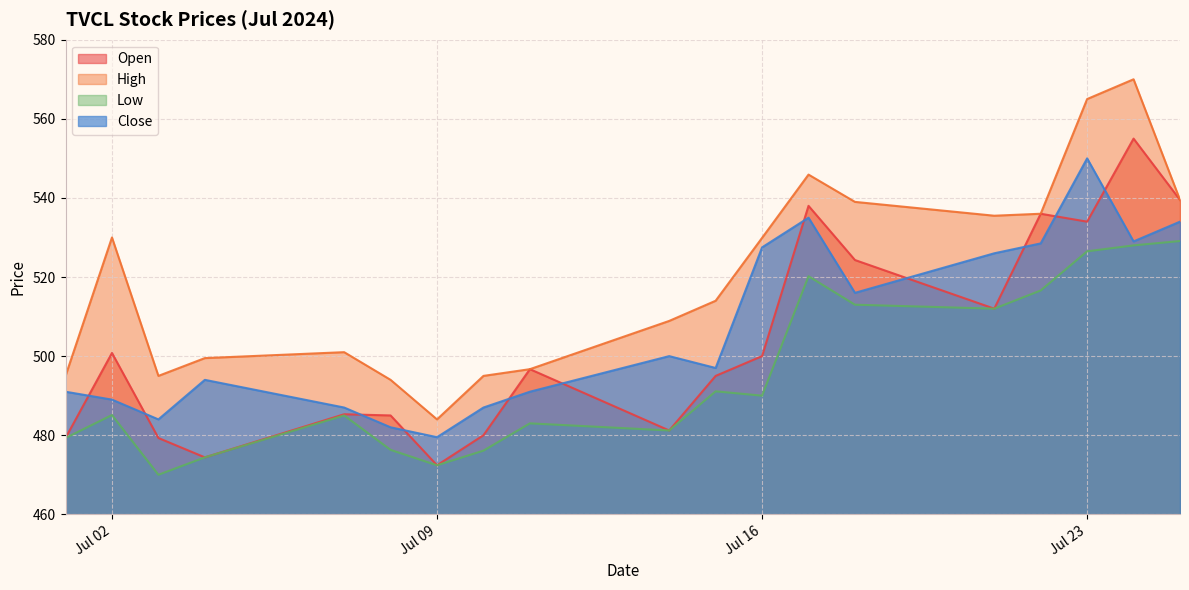

Where is the first local minimum for Open?

2024-07-04